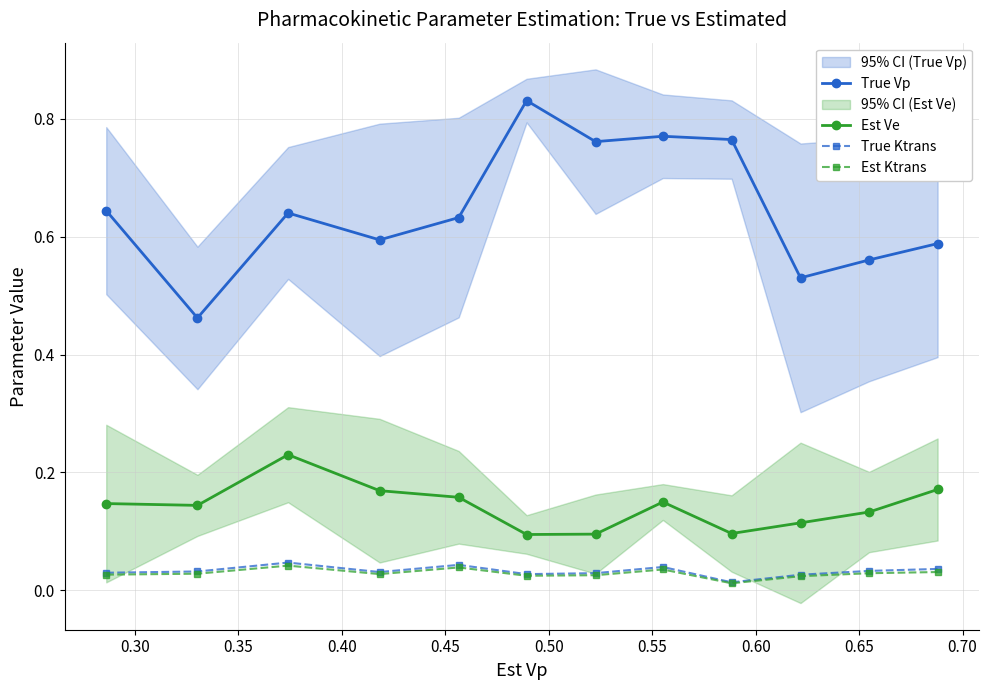

How many True Vp values are between 0 and 1?

12